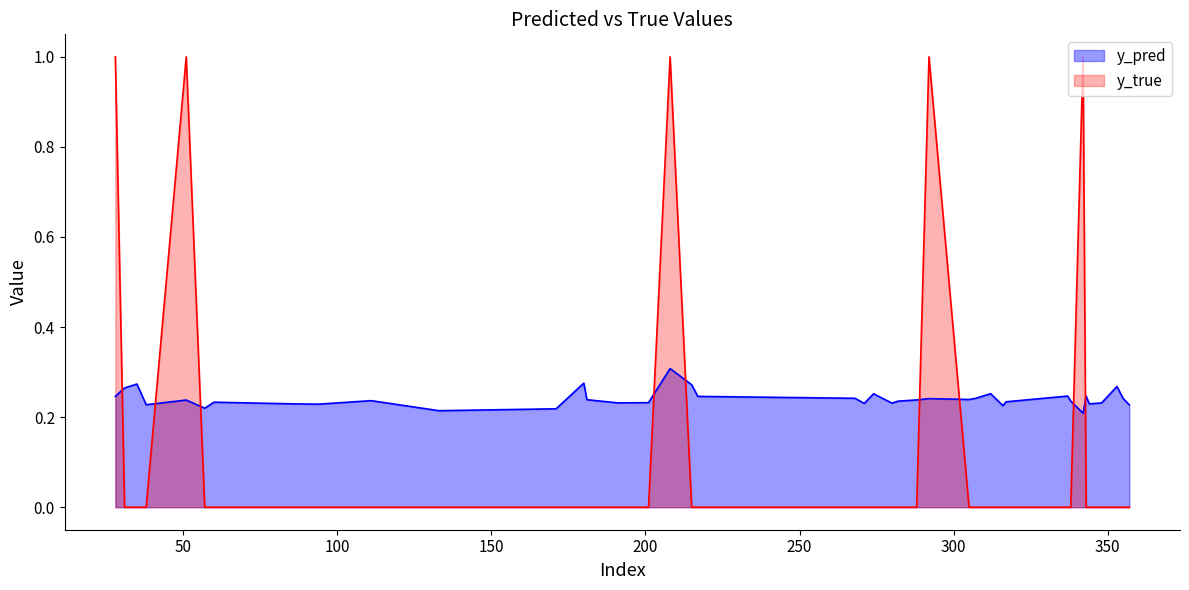

Which series has the widest spread of values?

y_true